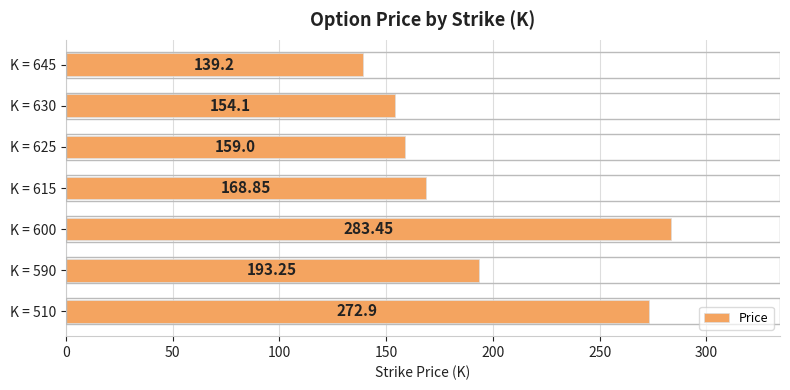

How many values exceed 168?

4